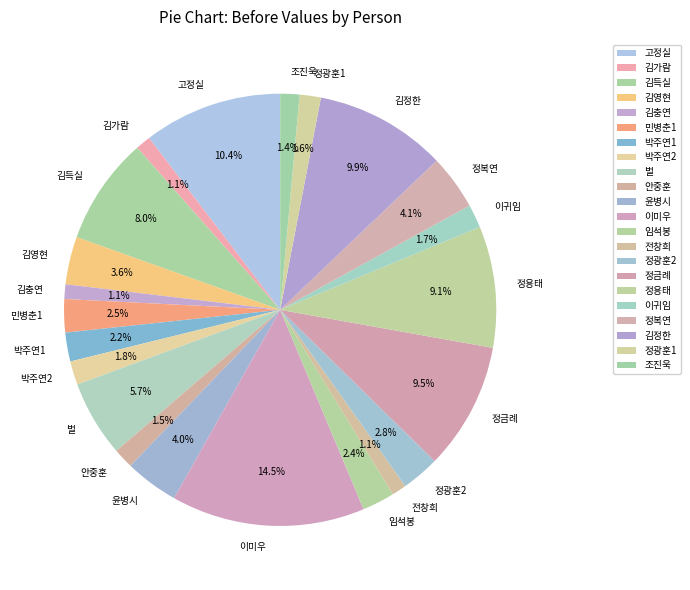

How many segments does this pie chart have?

22